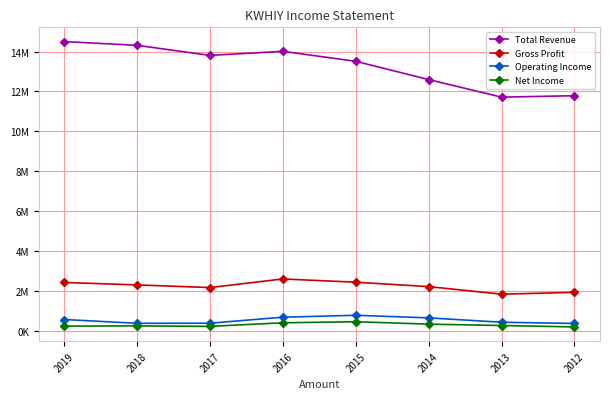

What are all the series names shown in the legend?

Total Revenue, Gross Profit, Operating Income, Net Income